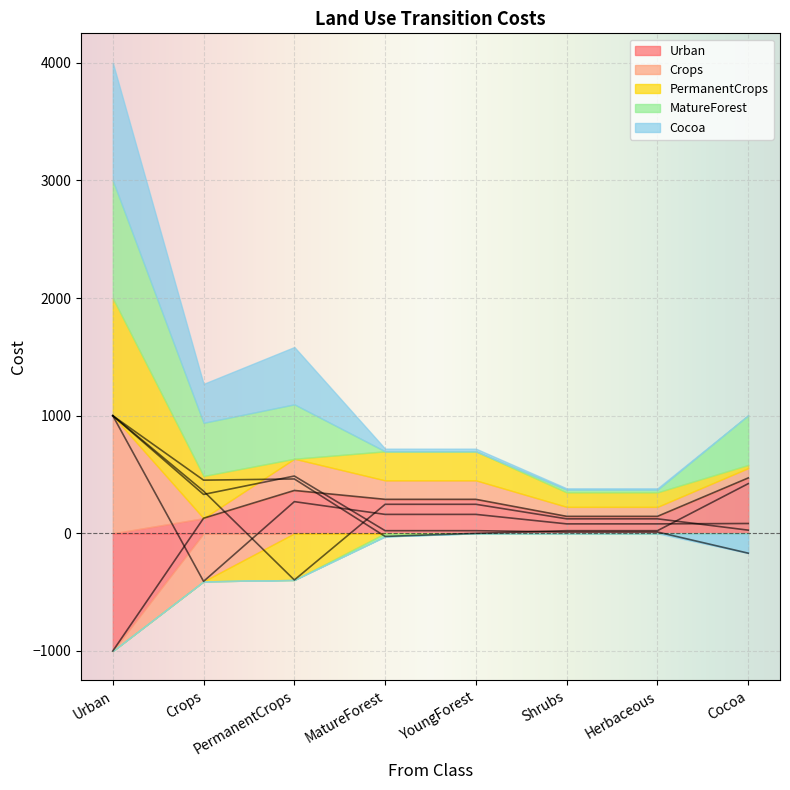

Reading left to right, transcribe all the data shown in this chart.

Urban: -1000.0	128.7	364.6	289.1	289.1	144.6	144.6	470.9
Crops: 1000.0	-408.1	269.5	161.1	161.1	80.6	80.6	83.7
PermanentCrops: 1000.0	358.9	-396.2	246.9	246.9	123.4	123.4	27.3
MatureForest: 1000.0	452.1	462.3	-26.0	0.0	22.6	22.6	422.3
Cocoa: 1000.0	330.8	487.3	22.6	22.6	11.3	11.3	-168.6